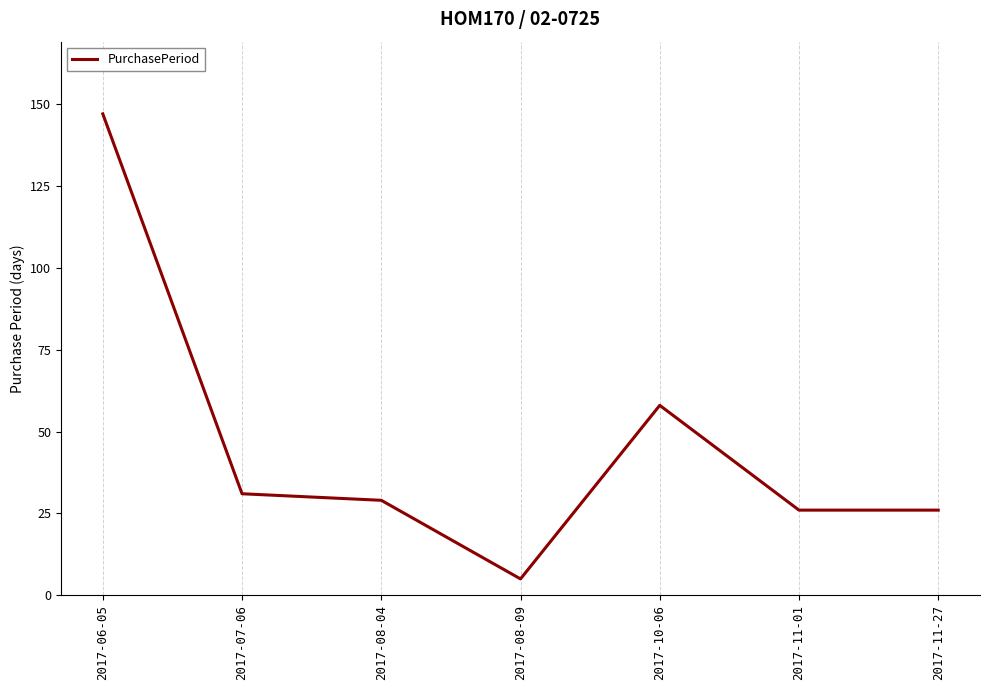

Approximately how many times larger is the value at 2017-11-01 compared to 2017-10-06?

0.4